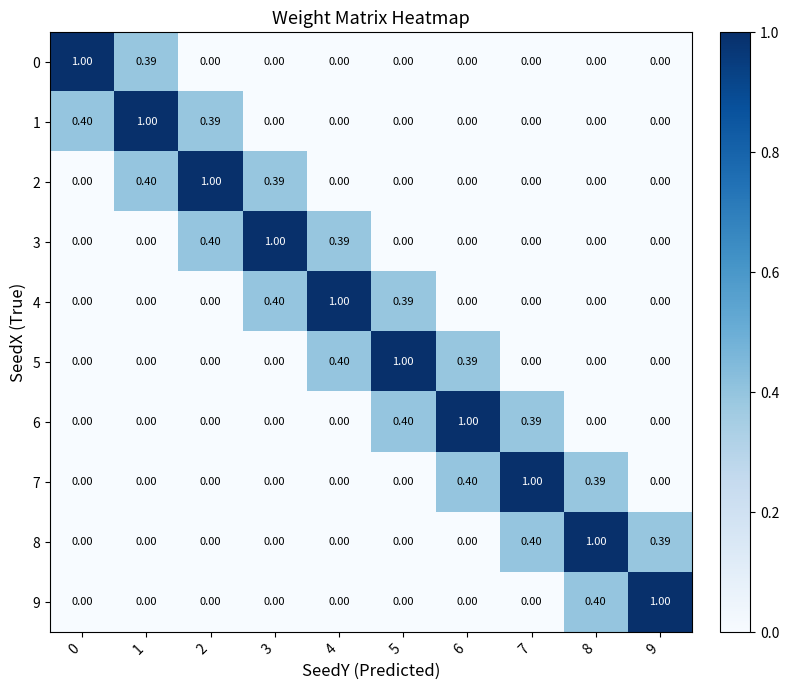

Which category has the lowest value across all series?

2